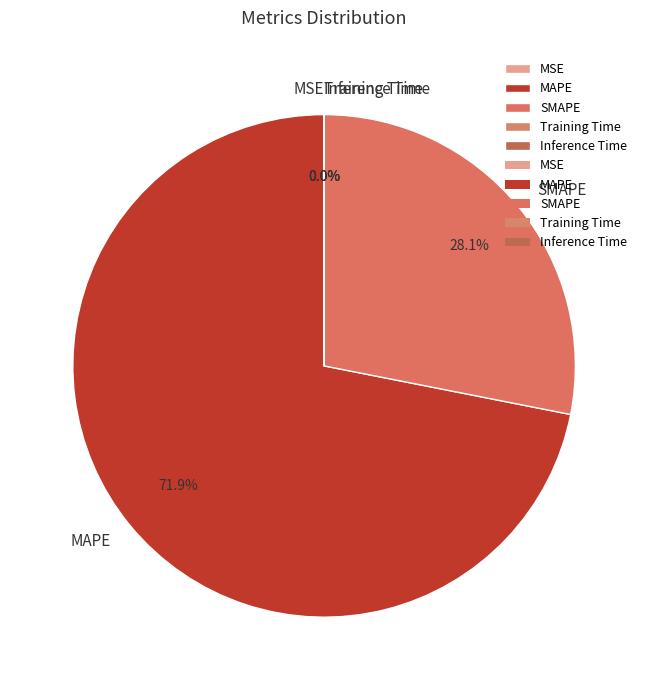

Which category accounts for the majority?

MAPE